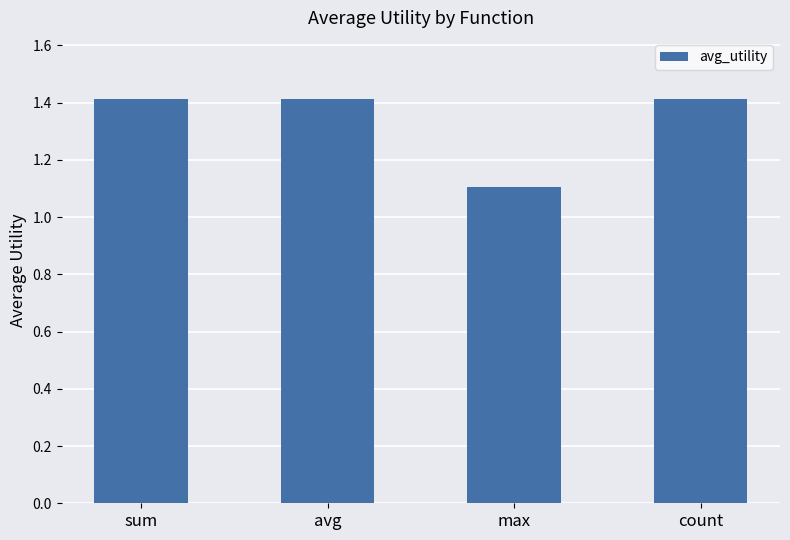

The value at max is 1.6. True or false?

False